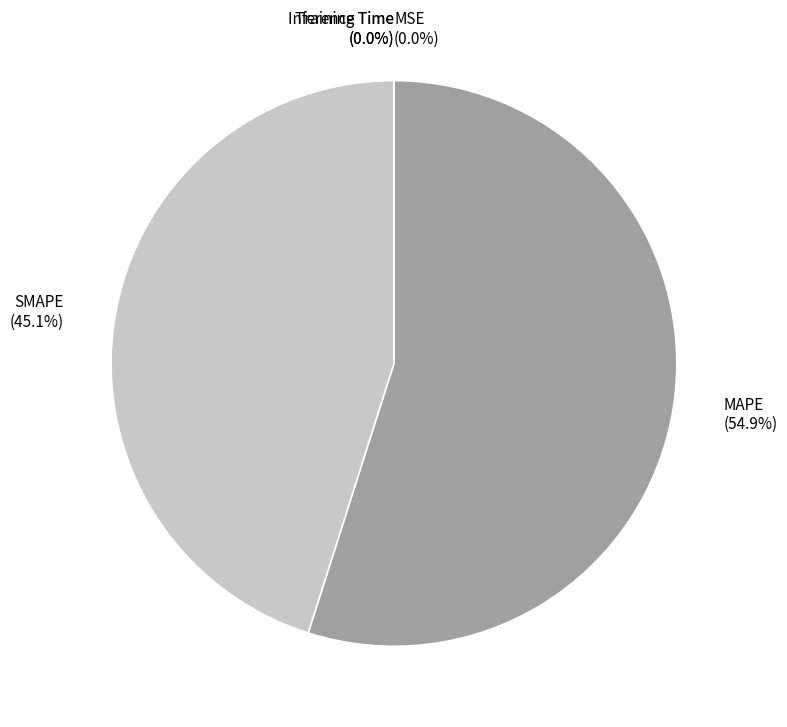

Is the sum of SMAPE (45.1%) and MAPE (54.9%) greater than half?

Yes